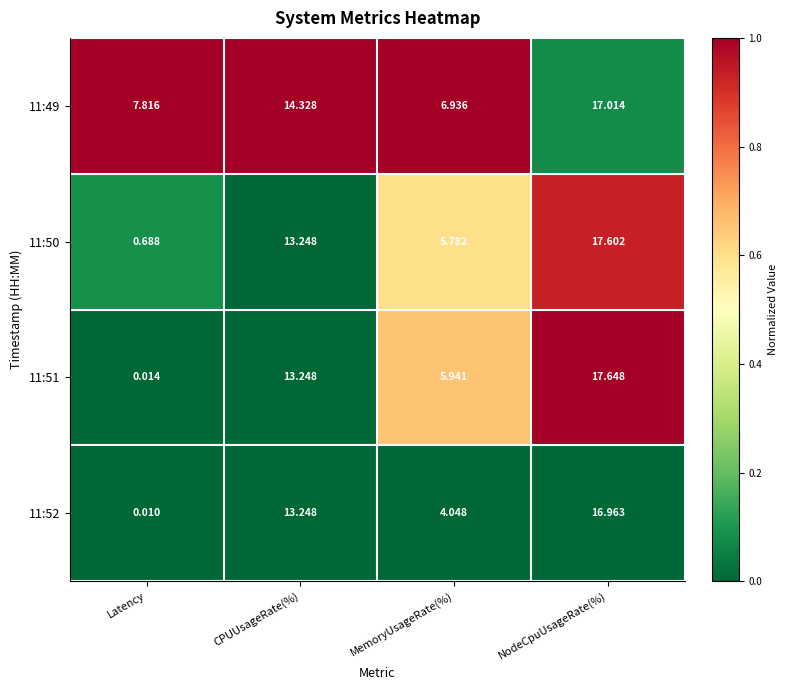

Rank the categories by 11:50 value from lowest to highest.

Latency, MemoryUsageRate(%), CPUUsageRate(%), NodeCpuUsageRate(%)